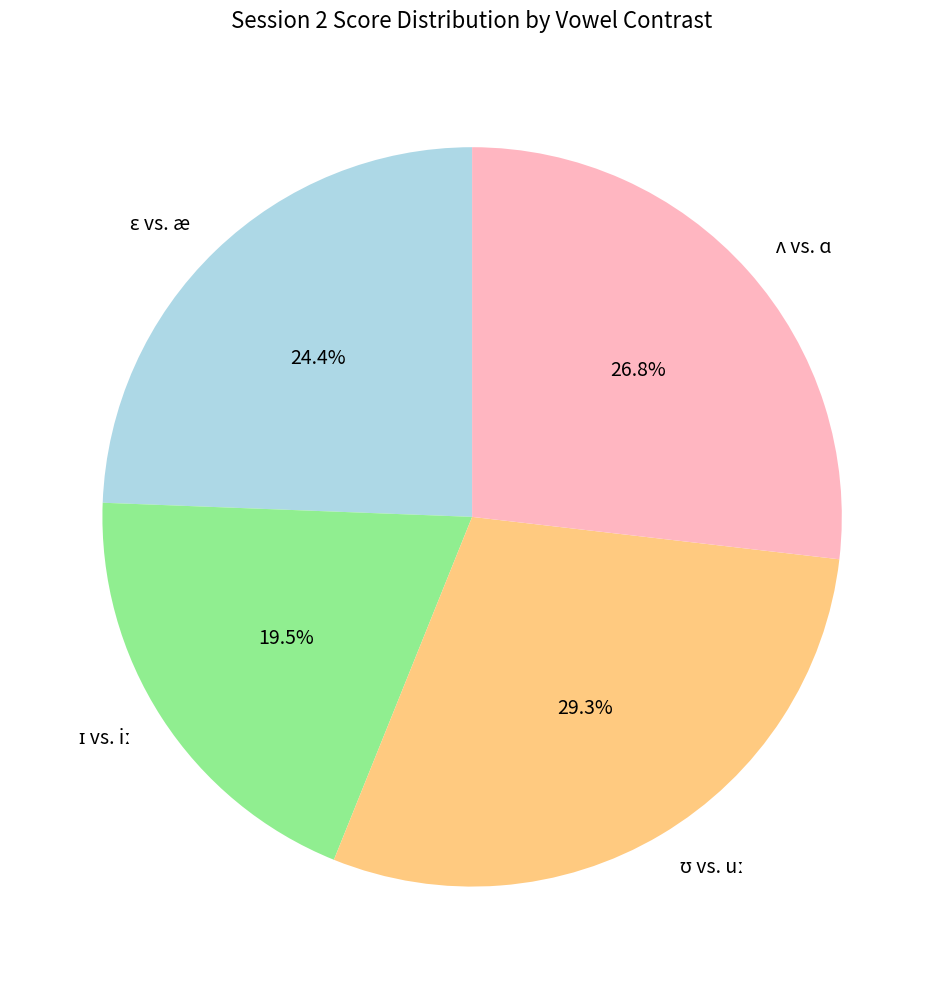

Is there any slice that represents more than half of the pie?

No